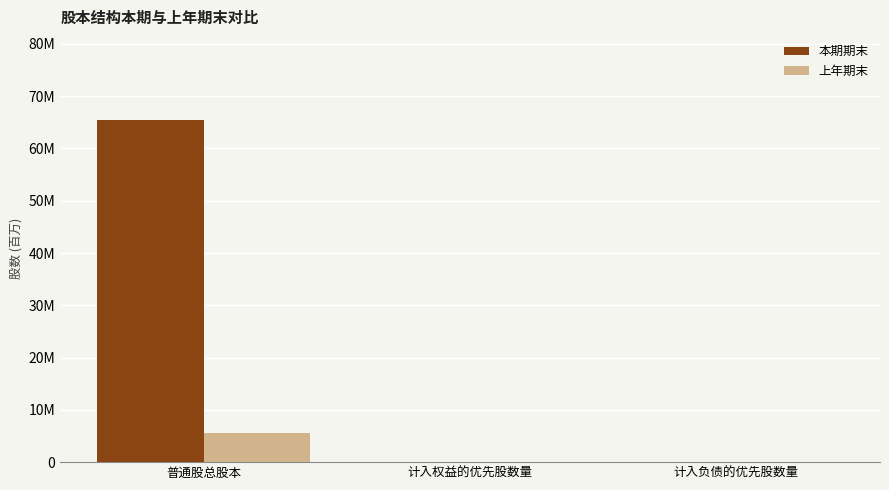

What are all the series names shown in the legend?

本期期末, 上年期末